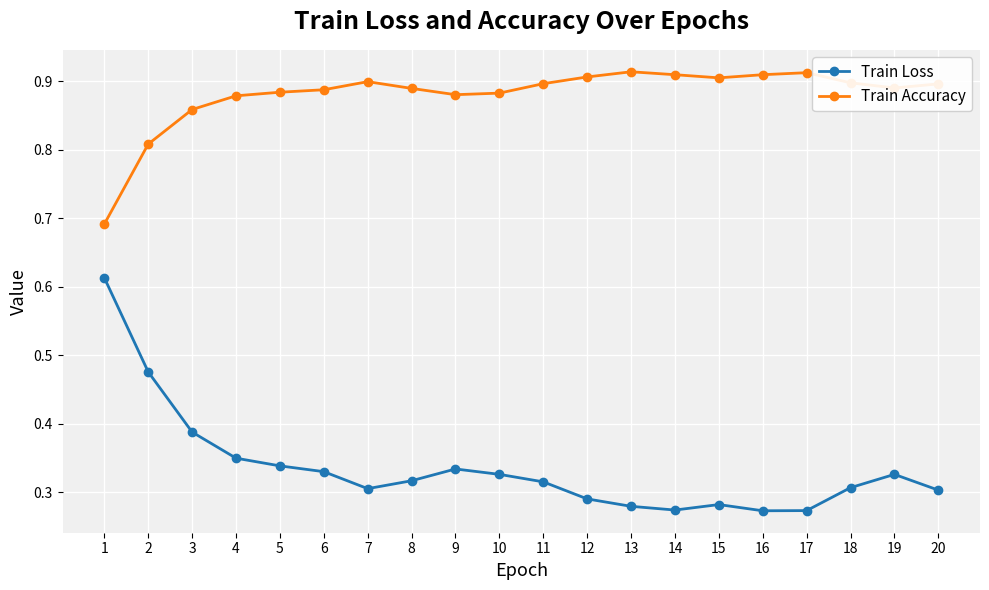

How many Train Accuracy values are between 0 and 1?

20